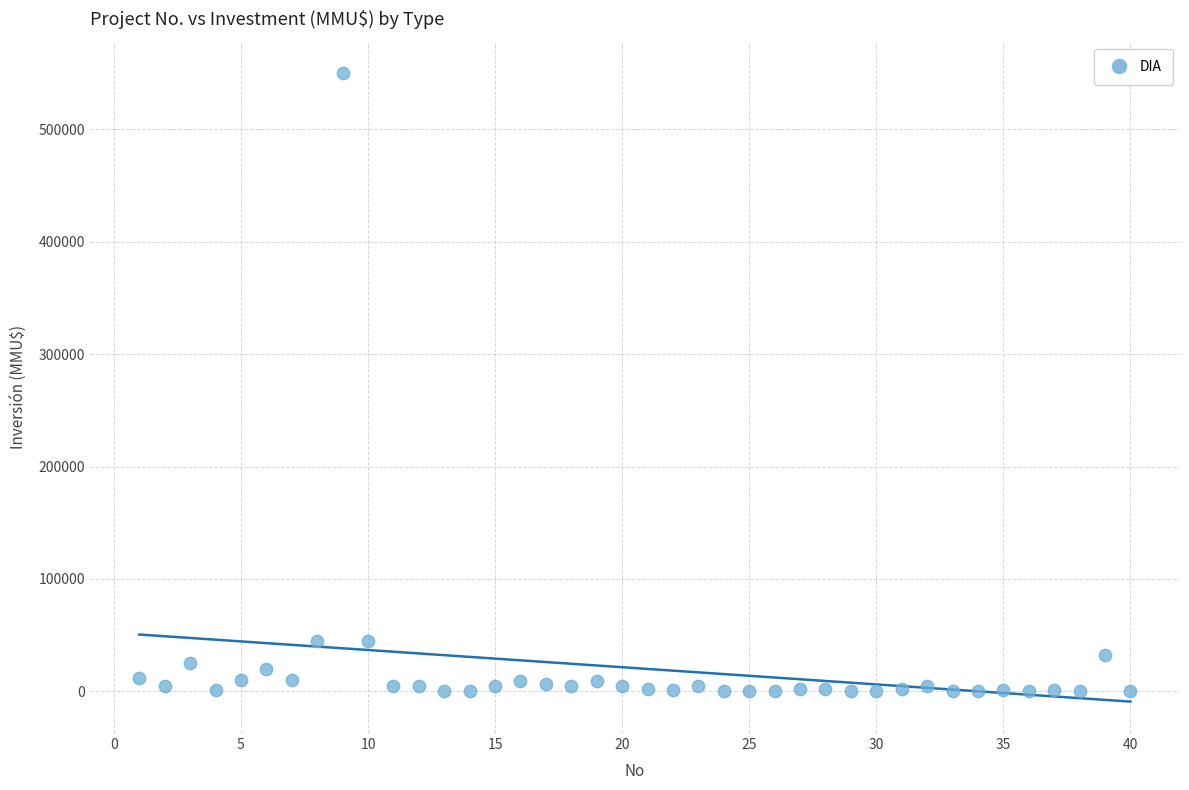

What is the range of Y values (max minus min)?

550000